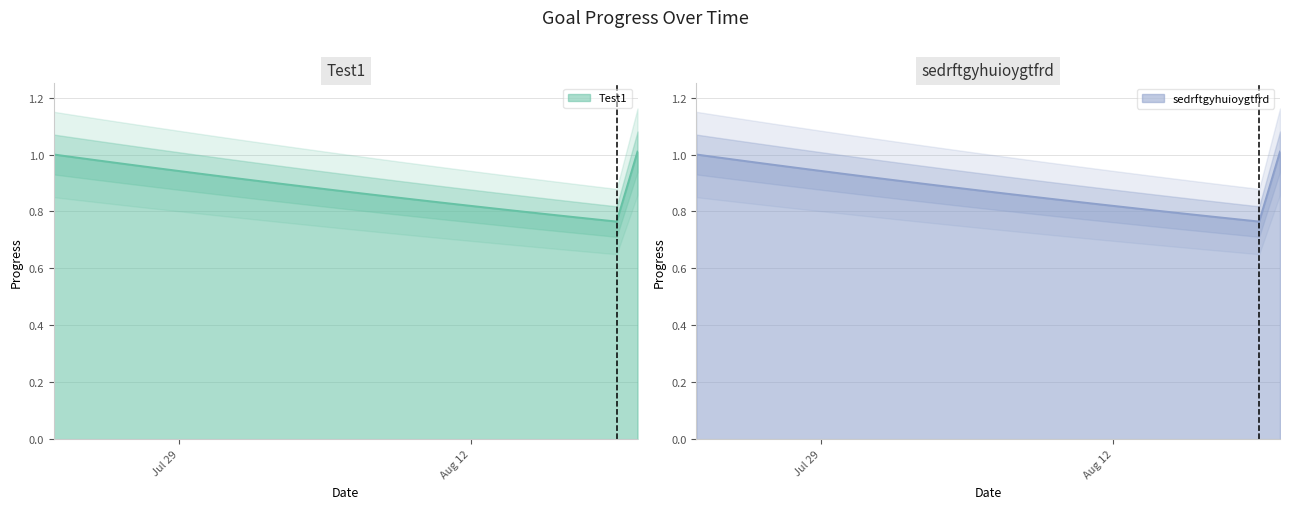

What is the maximum value for Test1?

1.0